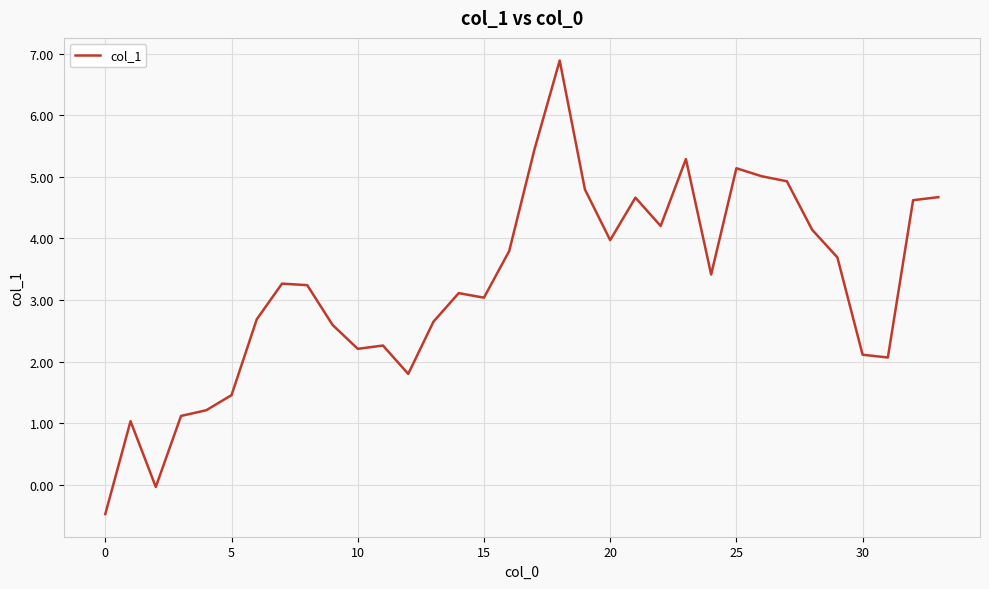

What is the difference between the maximum and minimum values?

7.4